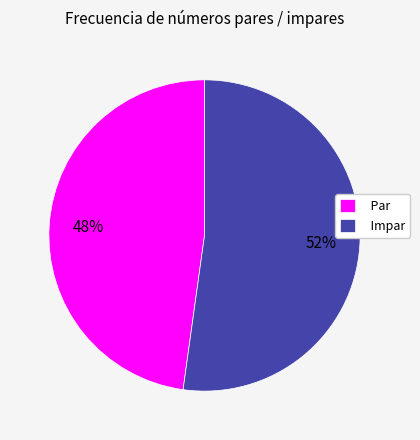

Count the number of slices in the pie.

2